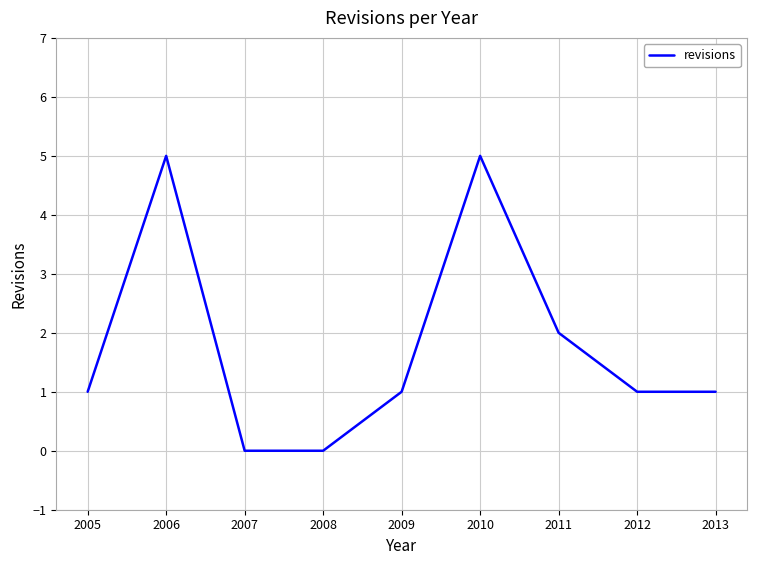

What is the maximum value shown in the chart?

5